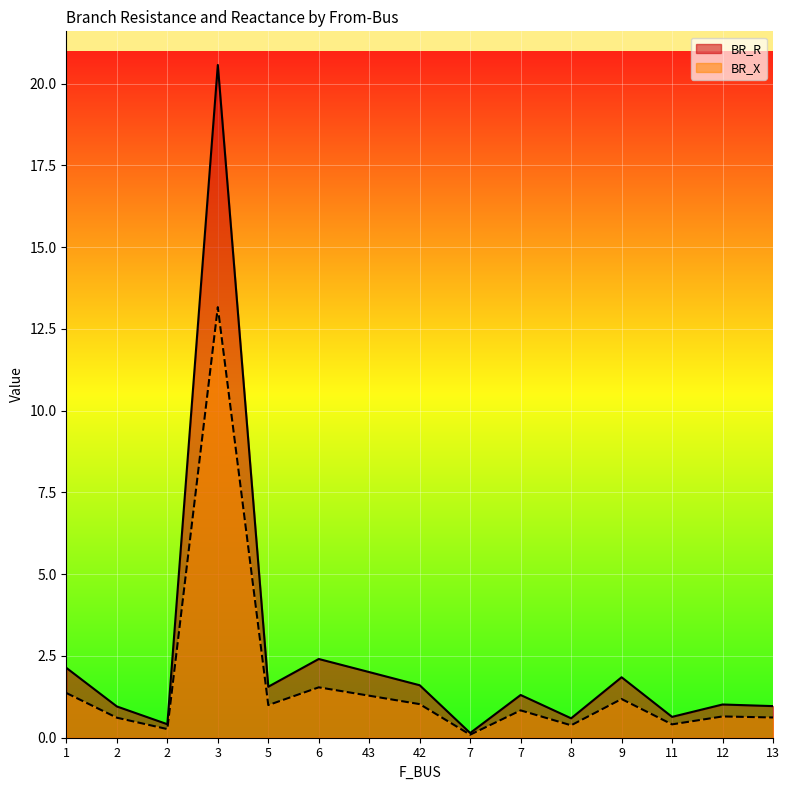

At 7, list the series in order from largest to smallest.

BR_R, BR_X